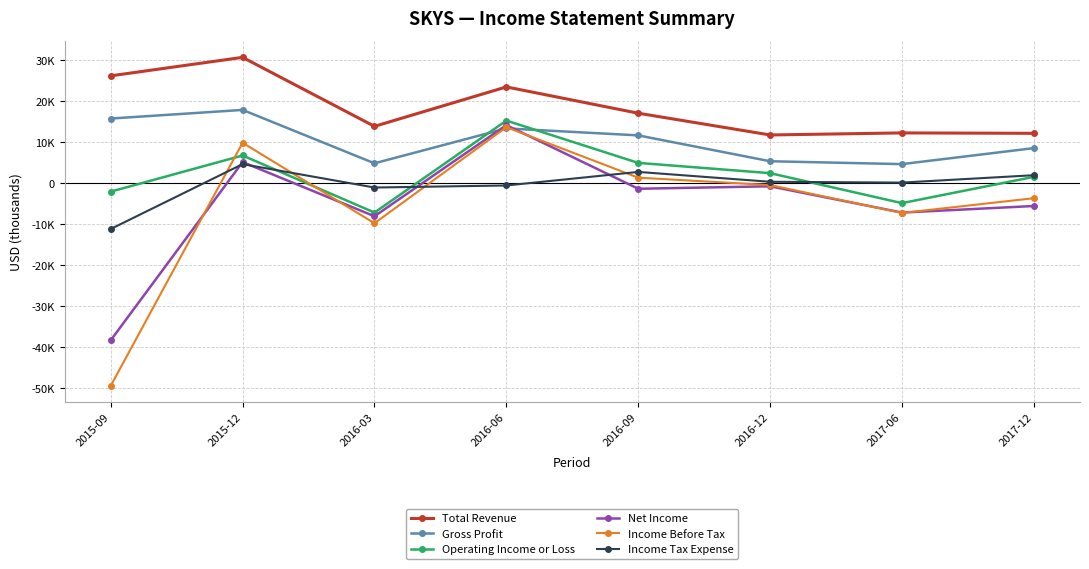

What is the total value across all series at 2016-03?

-7600